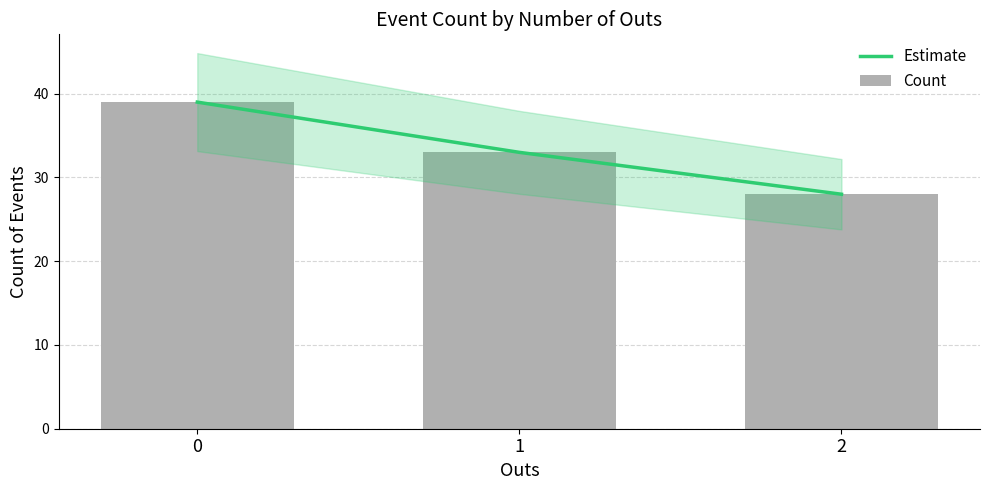

Reading left to right, list all the values displayed in this chart.

Estimate: 39	33	28
Count: 39	33	28